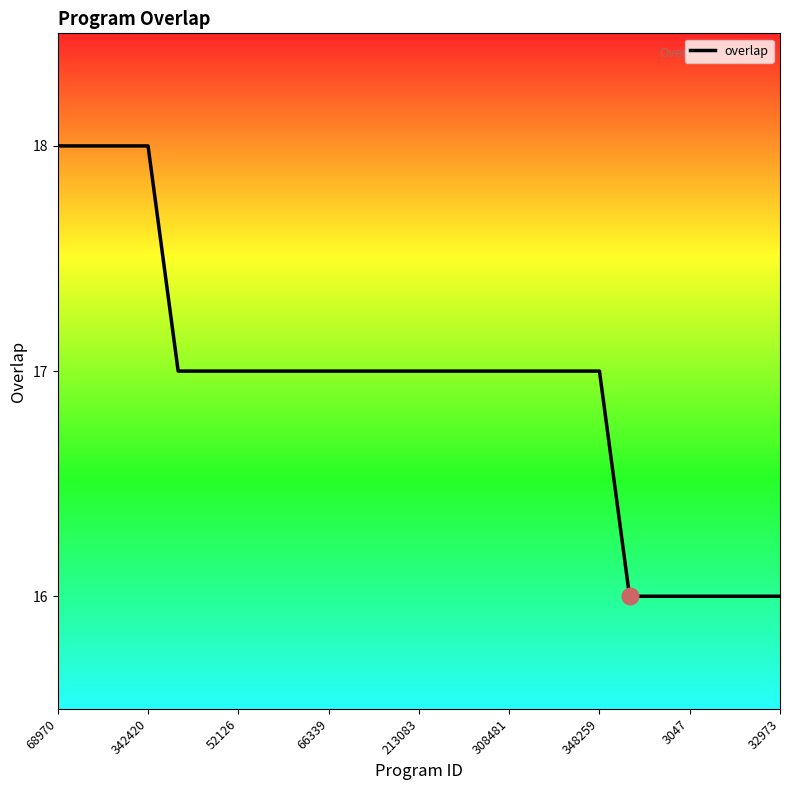

What is the minimum value shown in the chart?

16